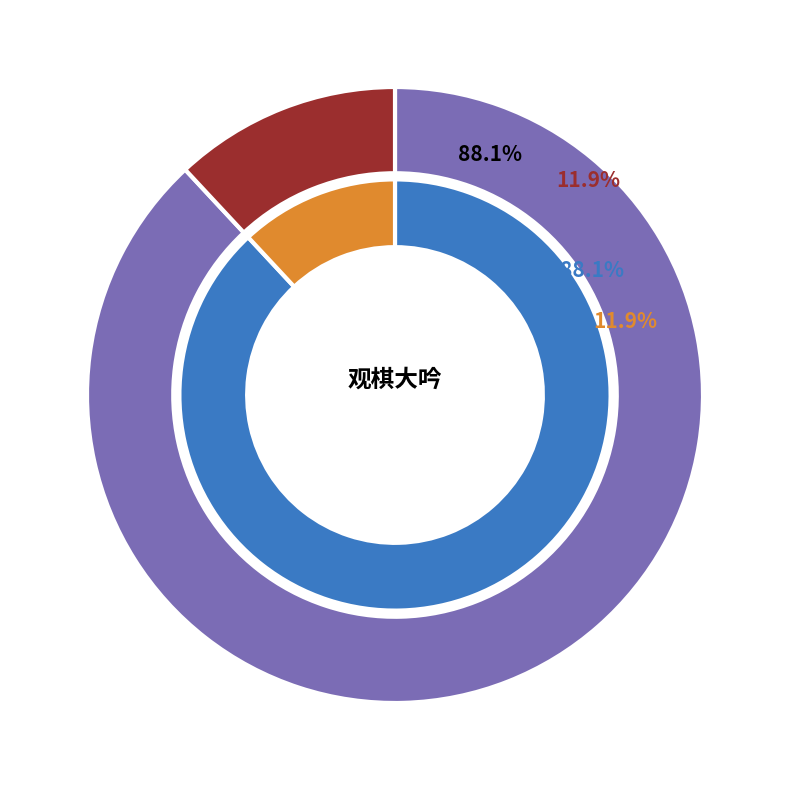

Which slice is the largest?

观棋大吟